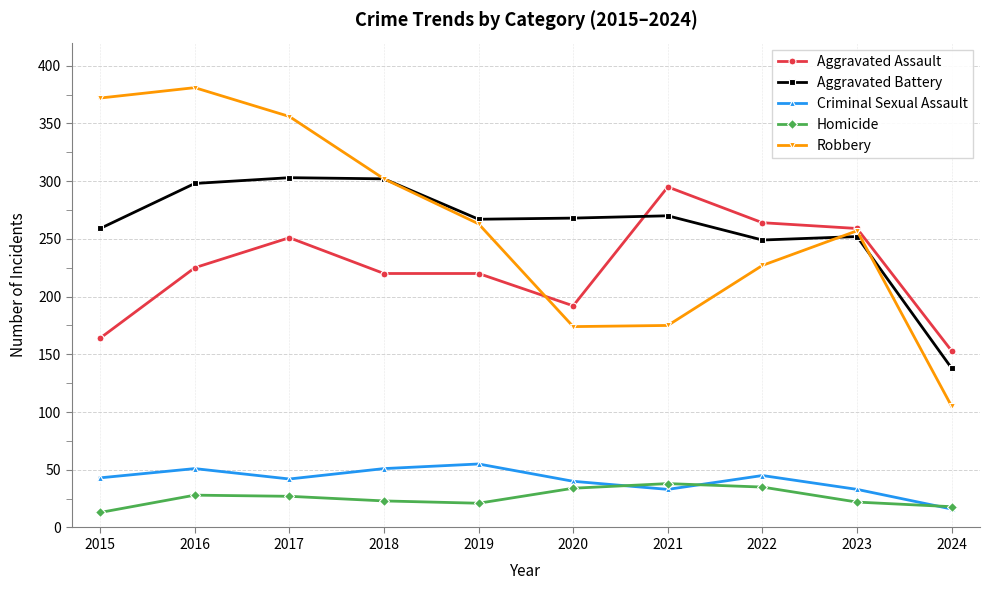

What is the sum of the Homicide values at 2017 and 2020?

61